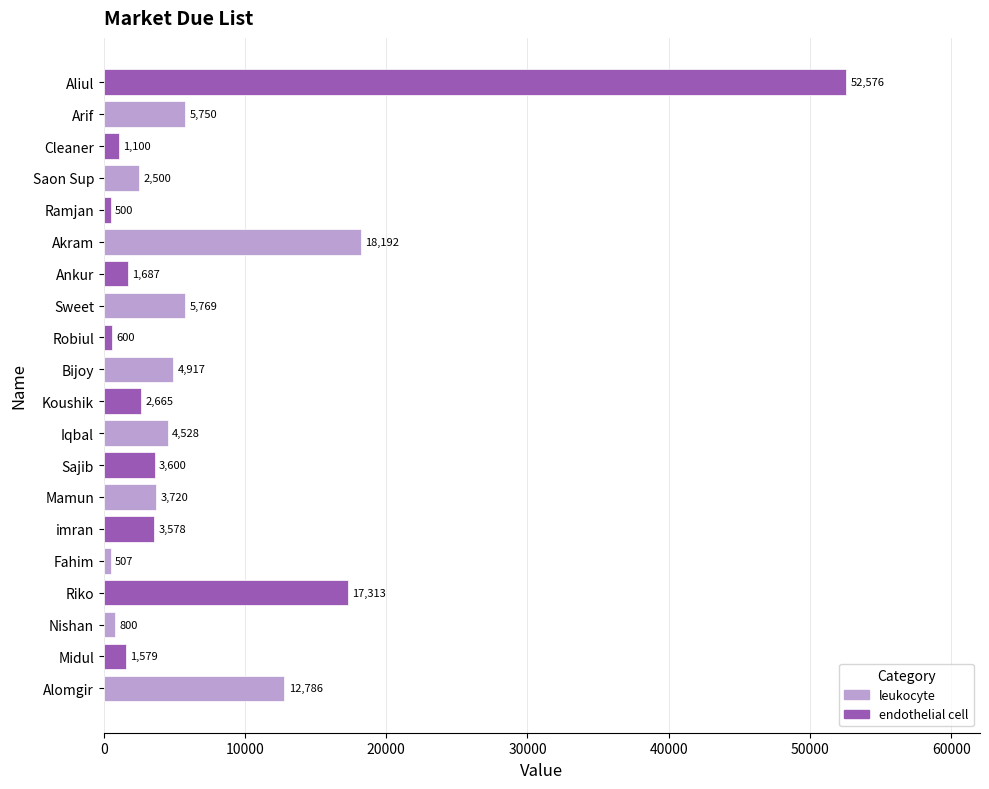

Between Fahim and Bijoy, which is larger?

Bijoy